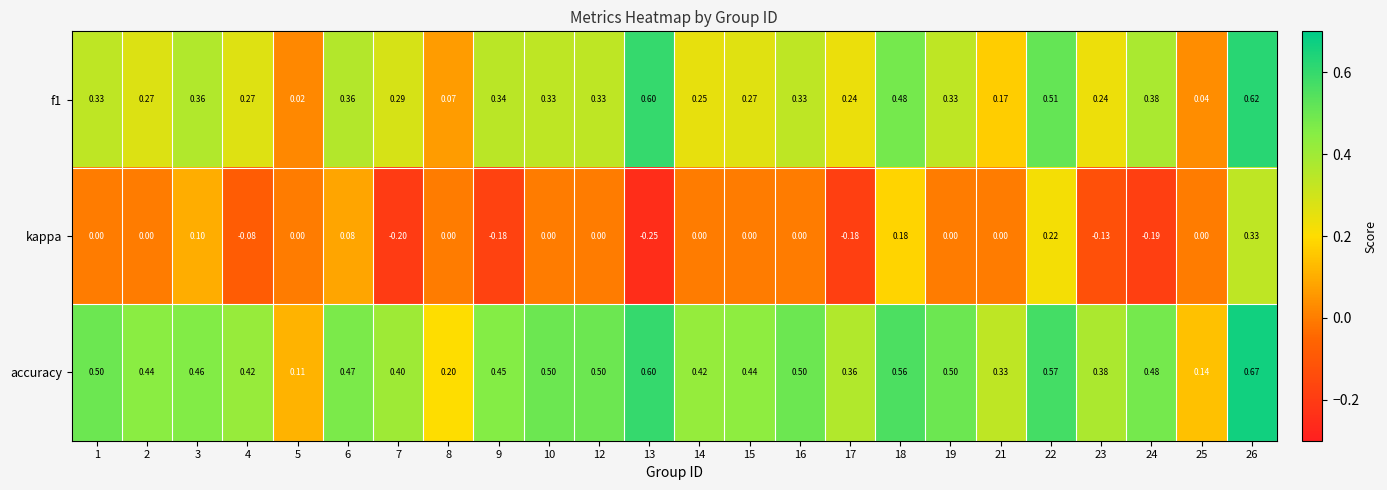

Rank the series by their average value, from lowest to highest.

kappa, f1, accuracy